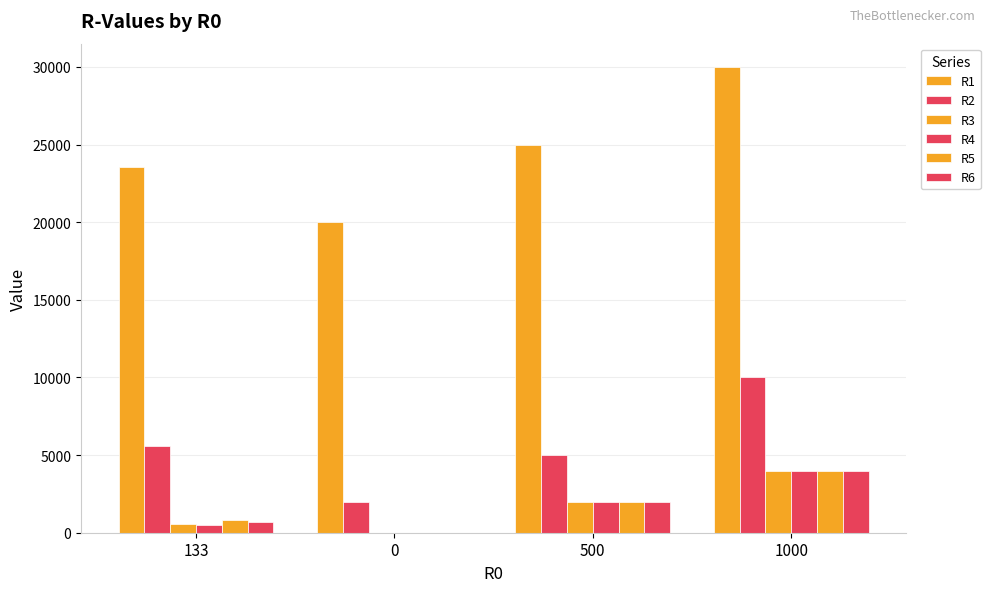

What is the value of the R4 bar at the 1st from the left?

501